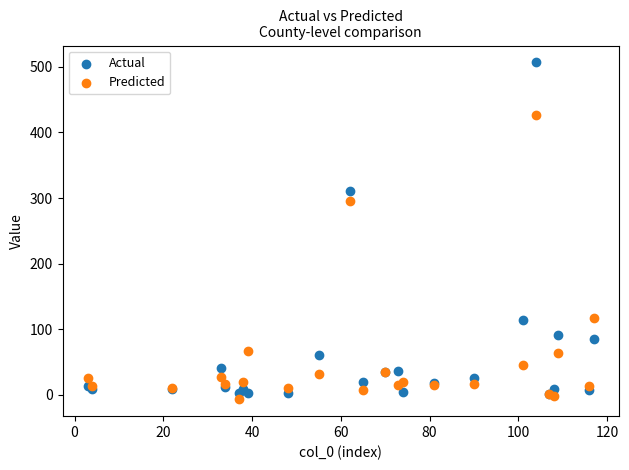

Which series contains the lowest Y value?

Predicted